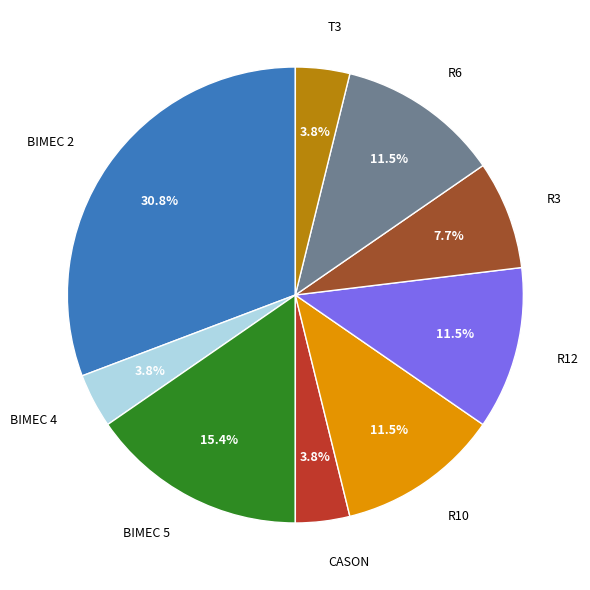

How many segments does this pie chart have?

9